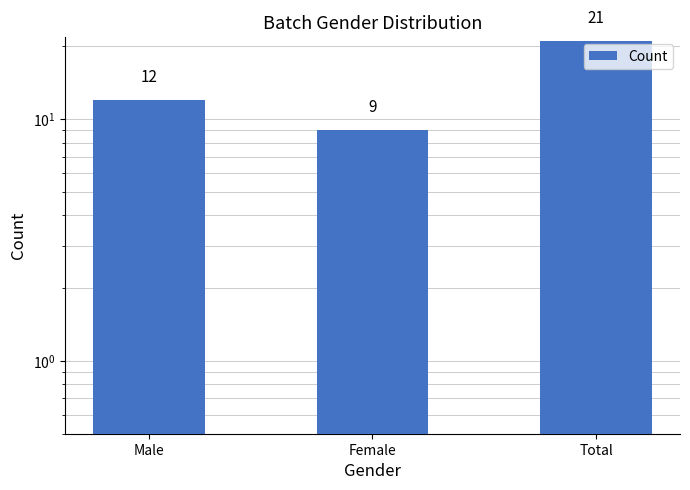

List the labels in order of value, smallest first.

Female, Male, Total